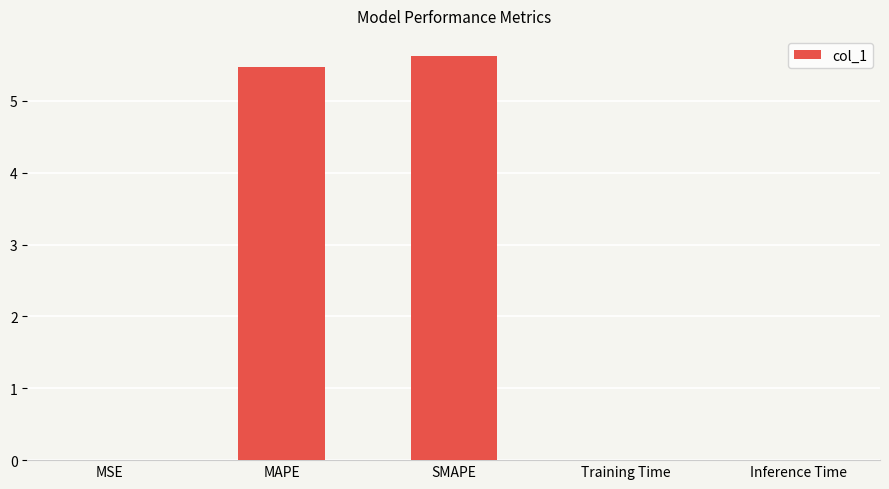

The chart shows a value of 0.0 at MSE. True or false?

True